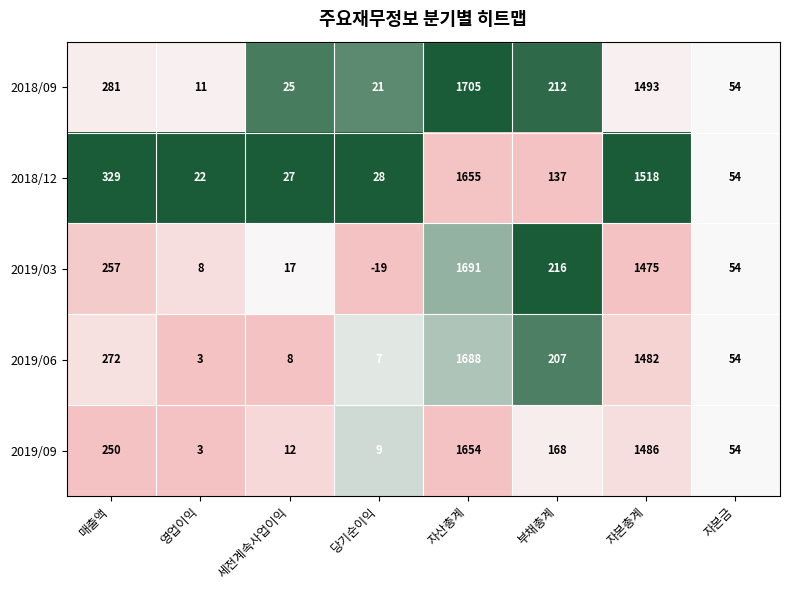

What is the difference between the highest and lowest values at 당기순이익?

47